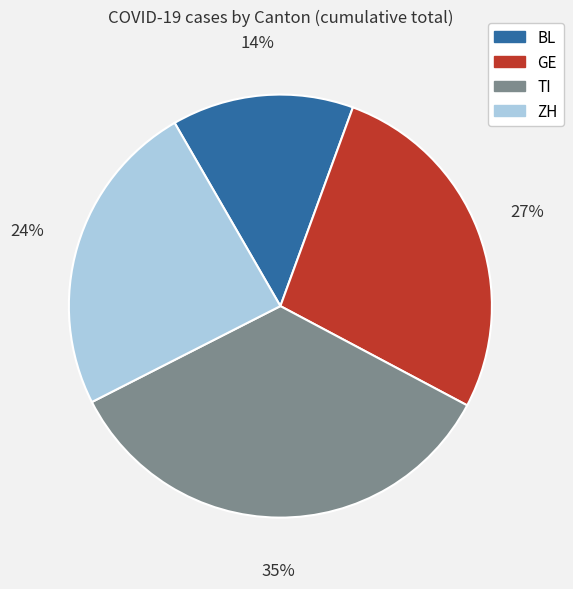

Is it true that ZH is 32% of the pie?

False